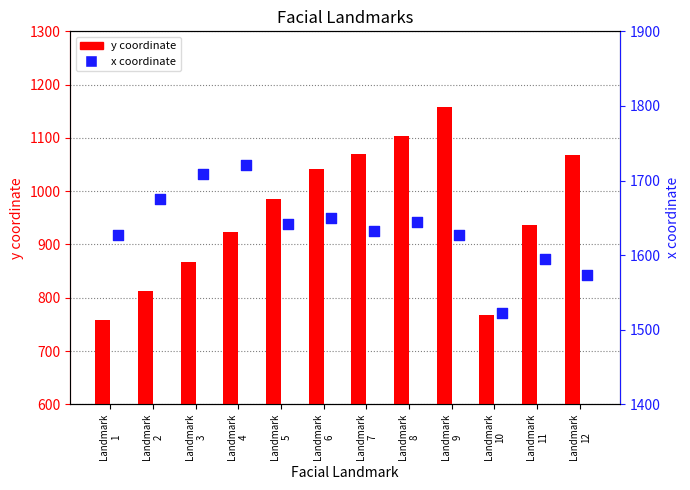

At how many categories does at least one series exceed 1658?

3